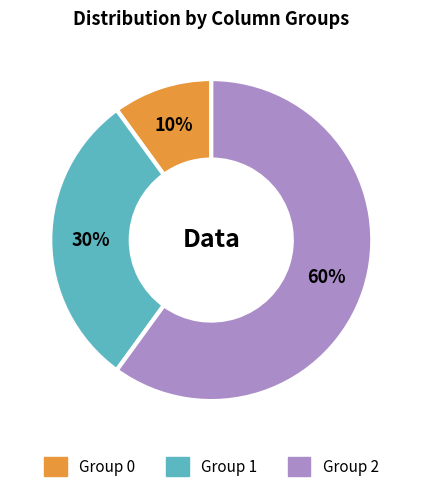

Does any single category account for the majority?

Yes